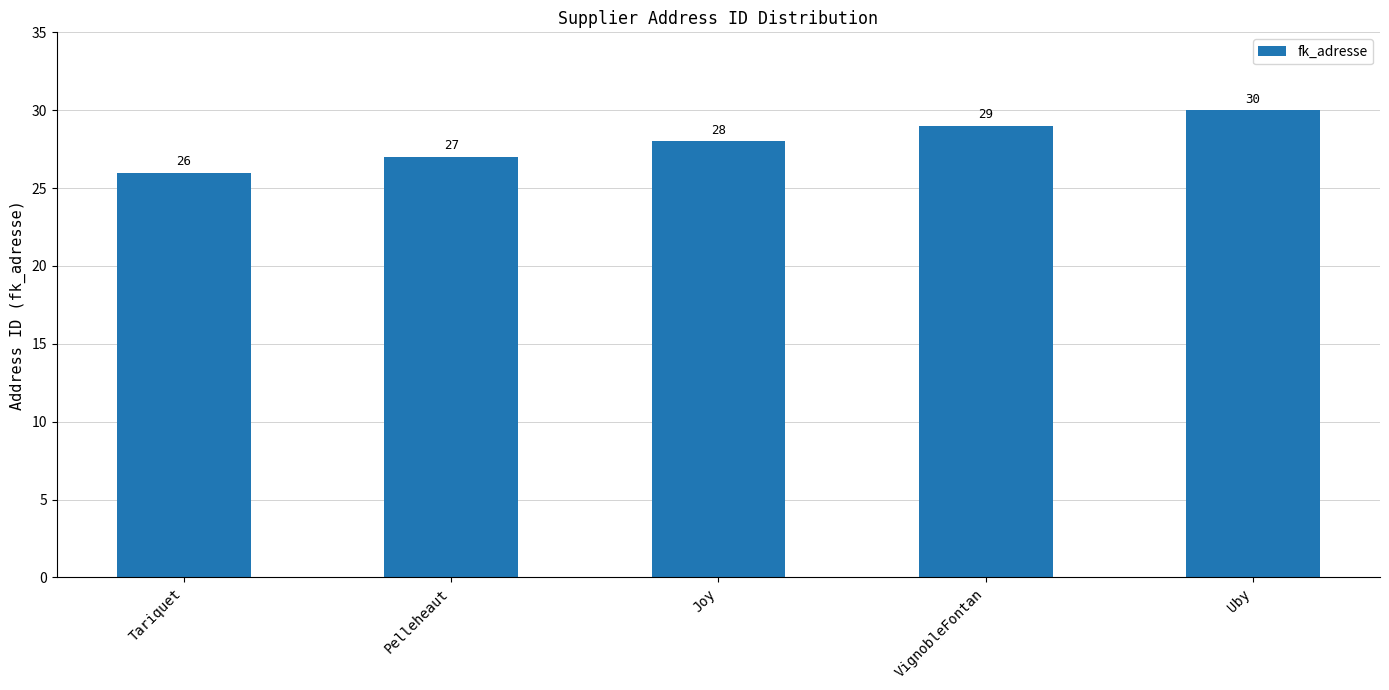

What is the minimum value shown in the chart?

26